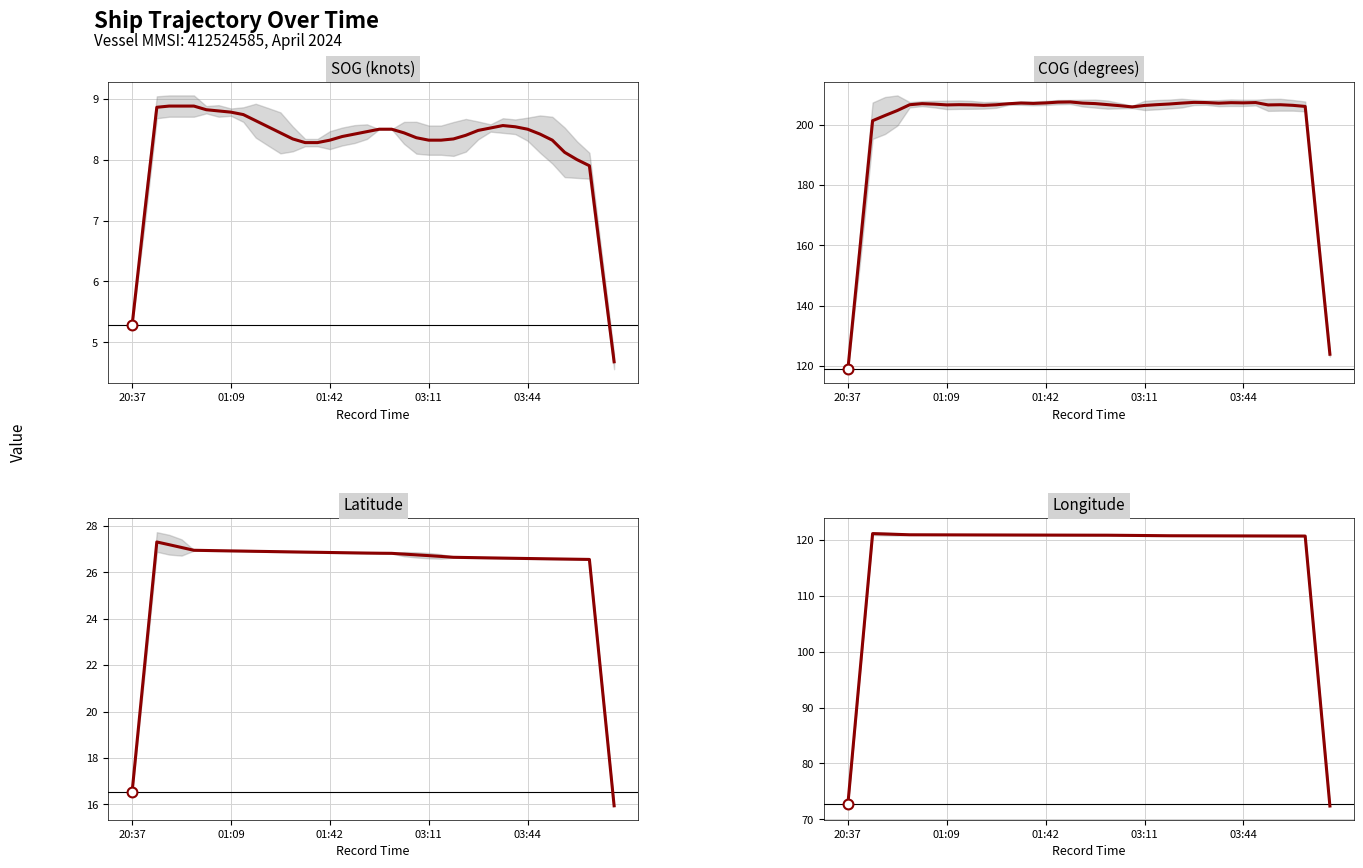

At how many categories does at least one series exceed 63?

40